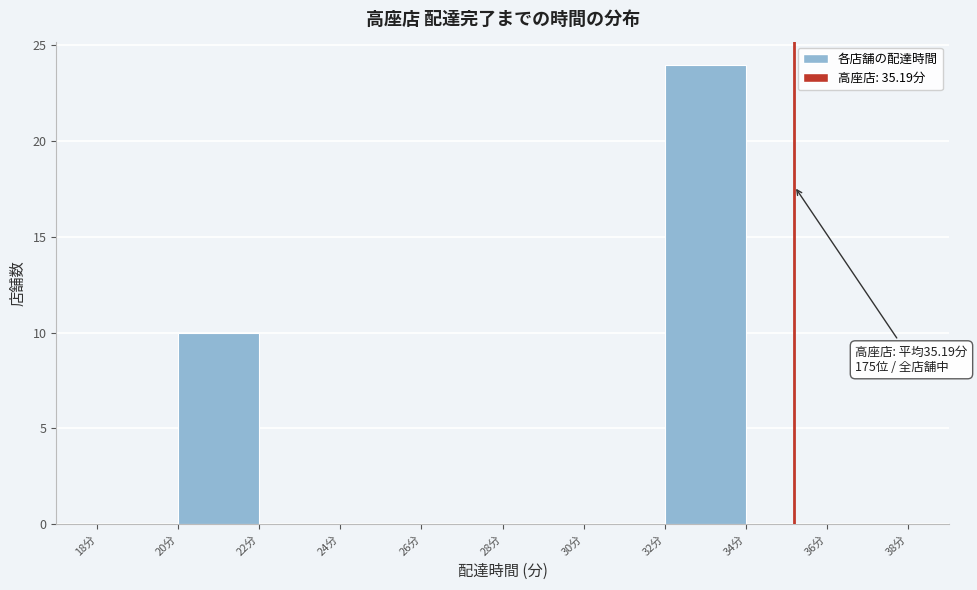

Over which range of the x-axis is the bar tallest?

32 to 34